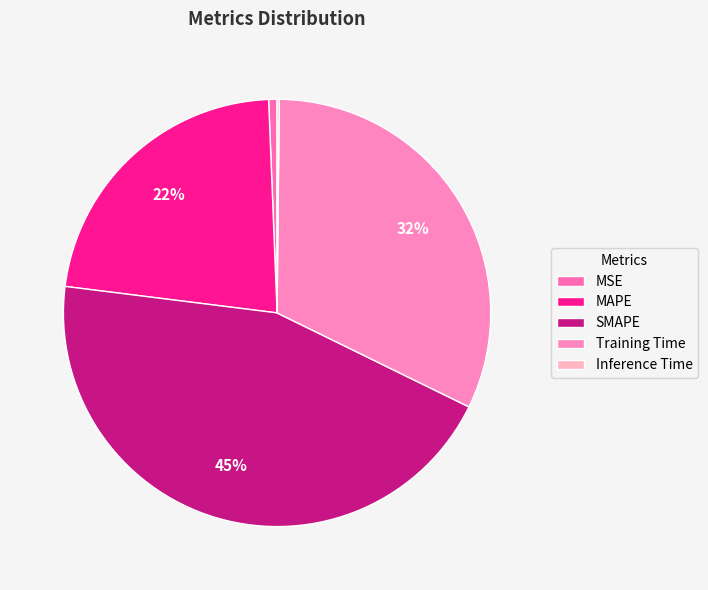

What is the largest slice in the pie chart?

SMAPE